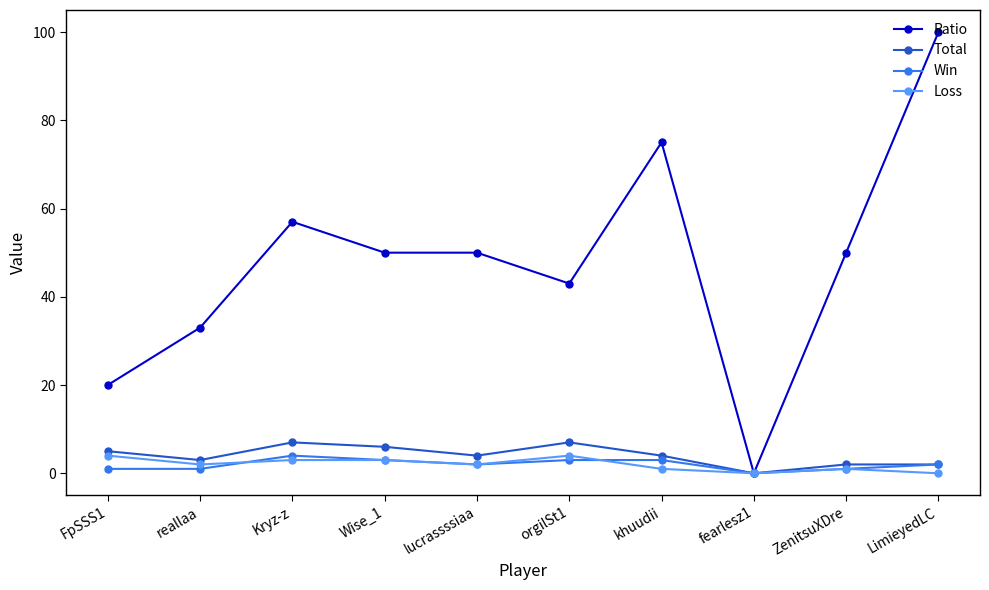

Is it true that Ratio equals 39 at khuudii?

False